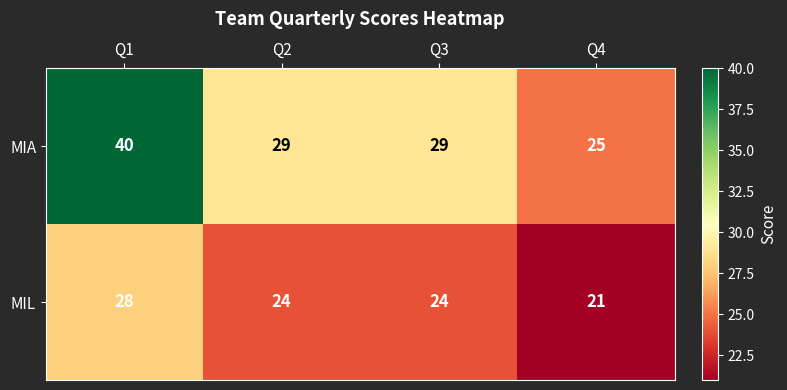

The value of MIL at Q2 is 24. True or false?

True